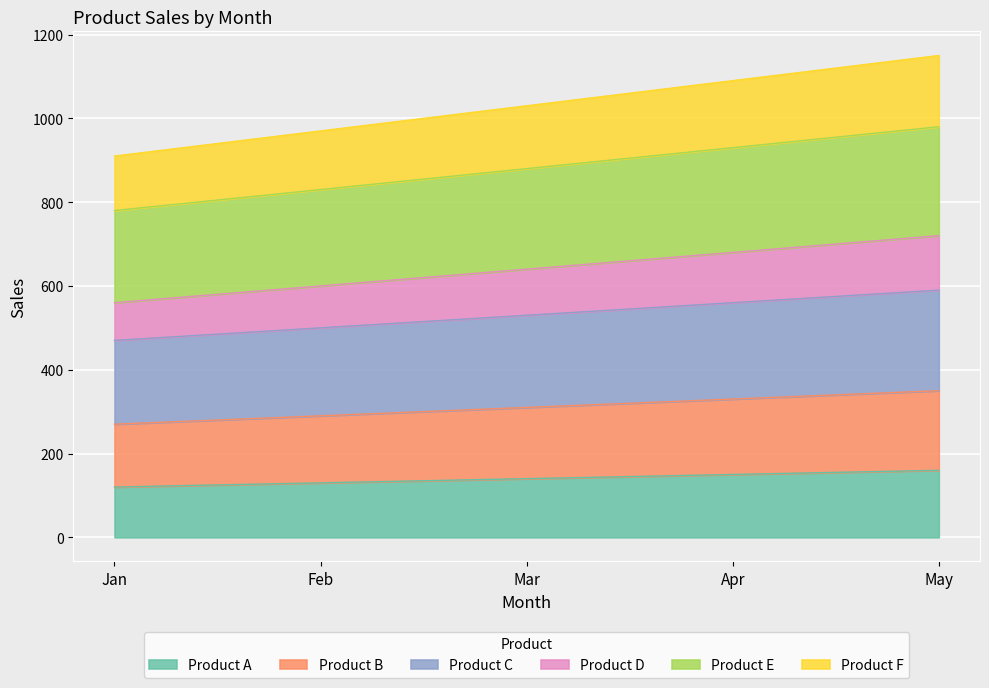

True or false: Product F and Product A cross at least once.

False